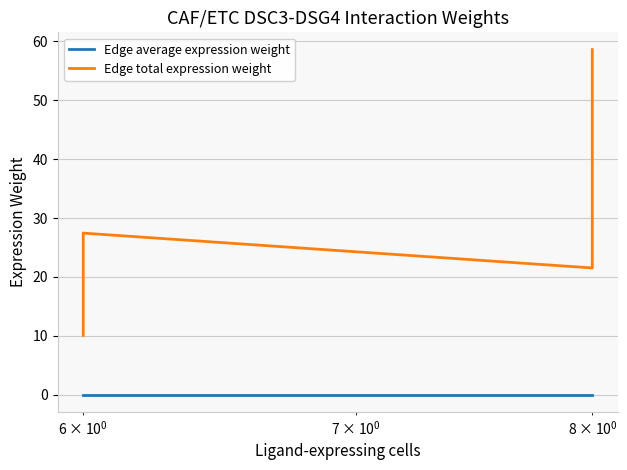

True or false: Edge average expression weight and Edge total expression weight cross at least once.

False